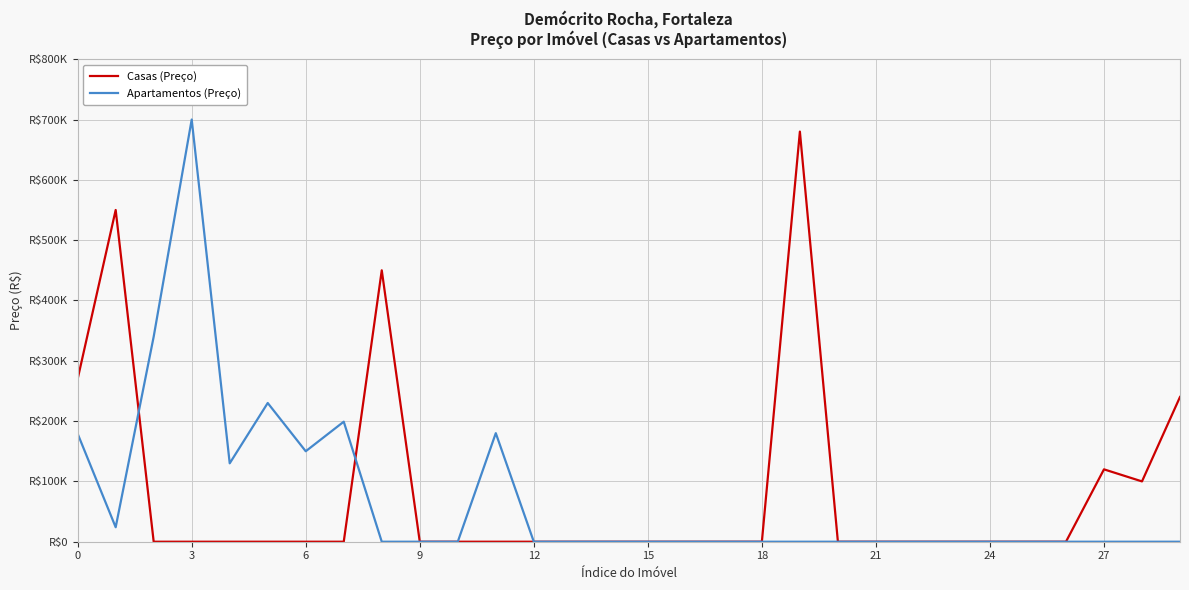

What are all the series names shown in the legend?

Casas (Preço), Apartamentos (Preço)